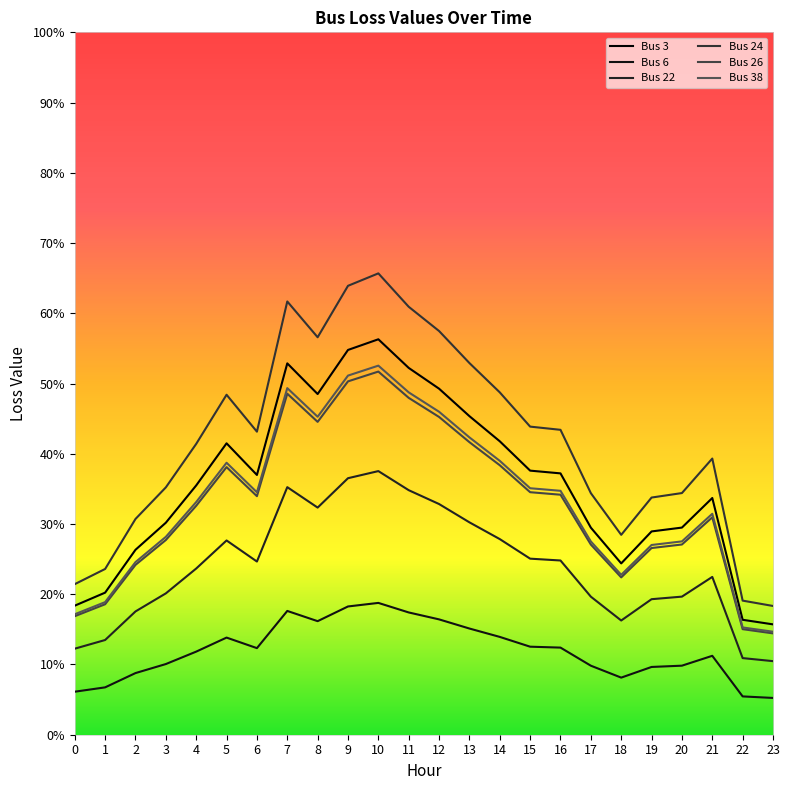

Does the chart have visible grid lines?

No